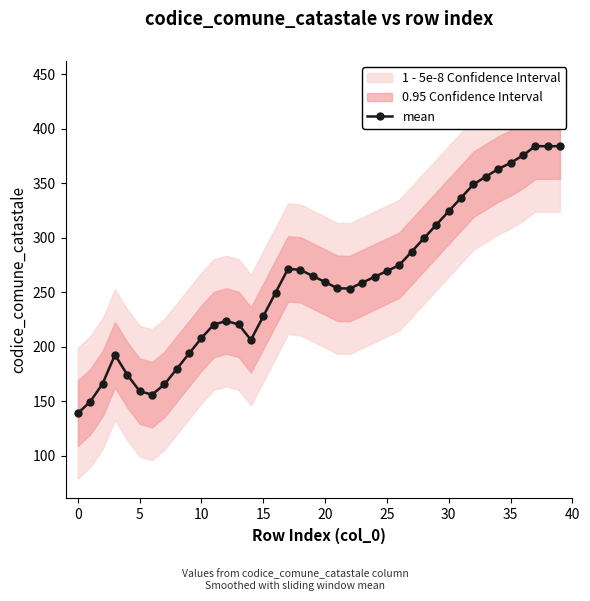

What is the highest value of the mean series?

384.0